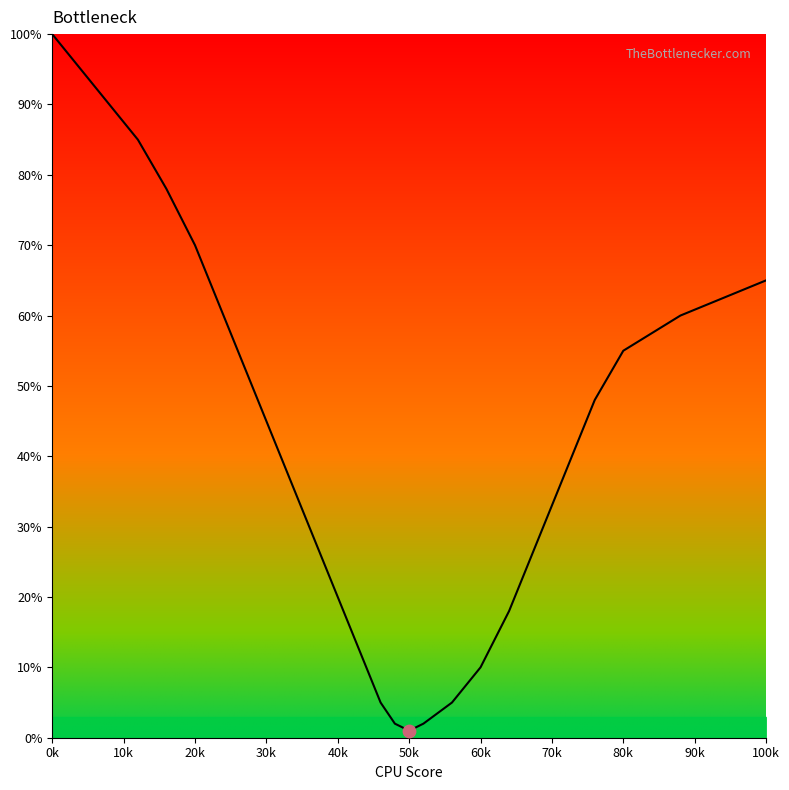

What is the difference between the maximum and minimum values?

99